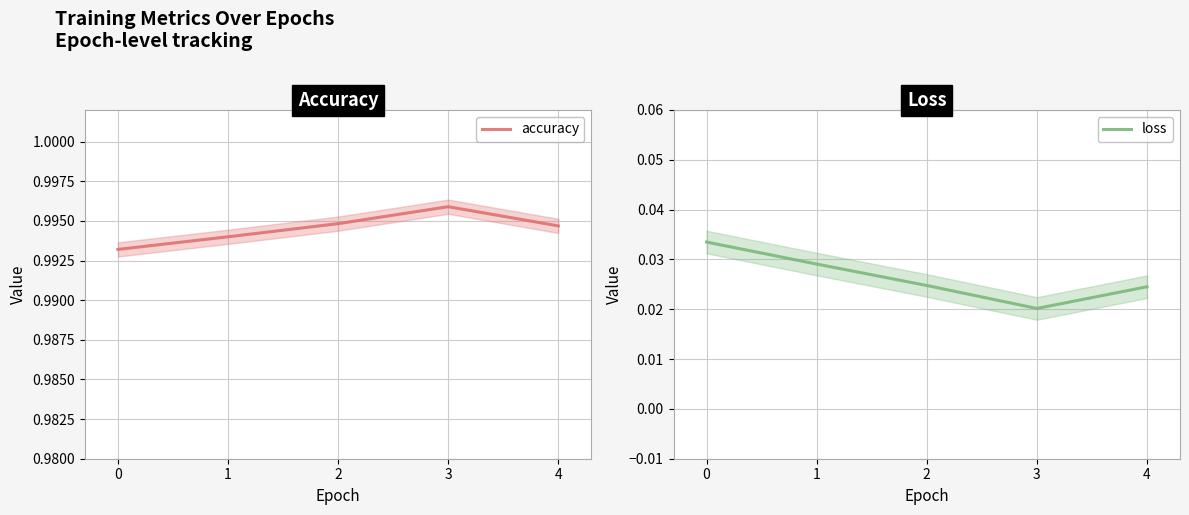

Reading right to left, extract all data points from this chart.

accuracy: 1.0	1.0	1.0	1.0	1.0
loss: 0.0	0.0	0.0	0.0	0.0